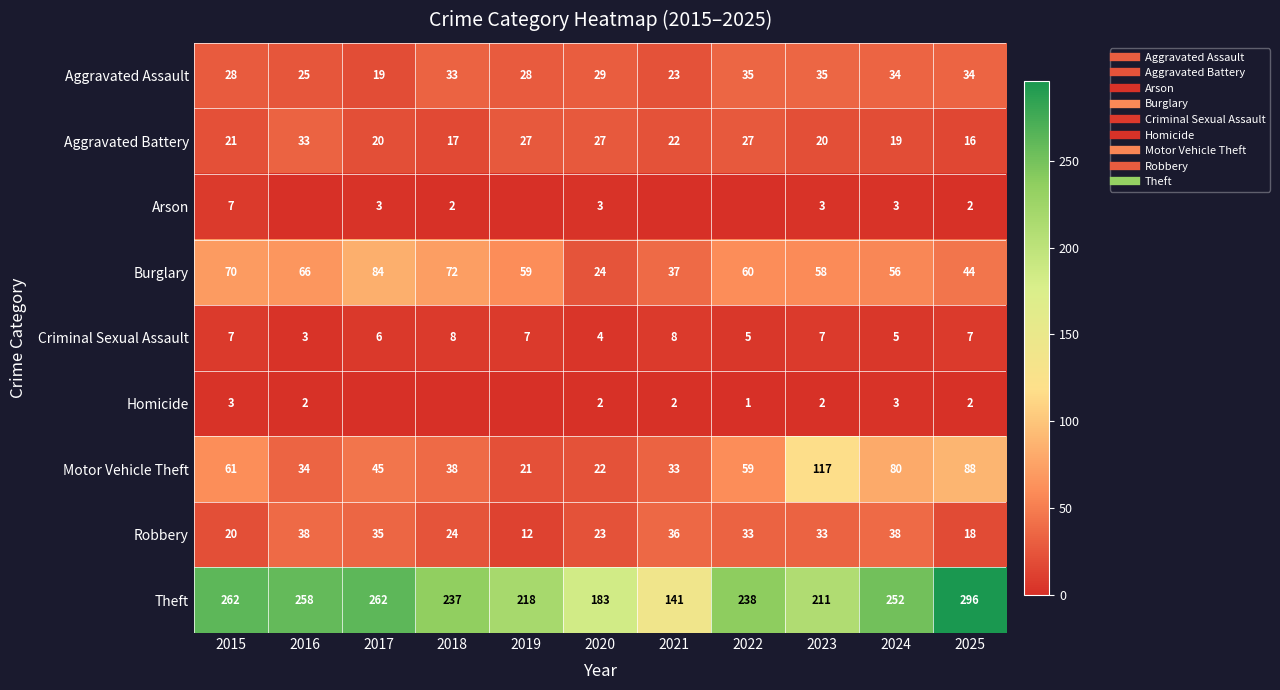

What is the spread (max minus min) of values at 2018?

237